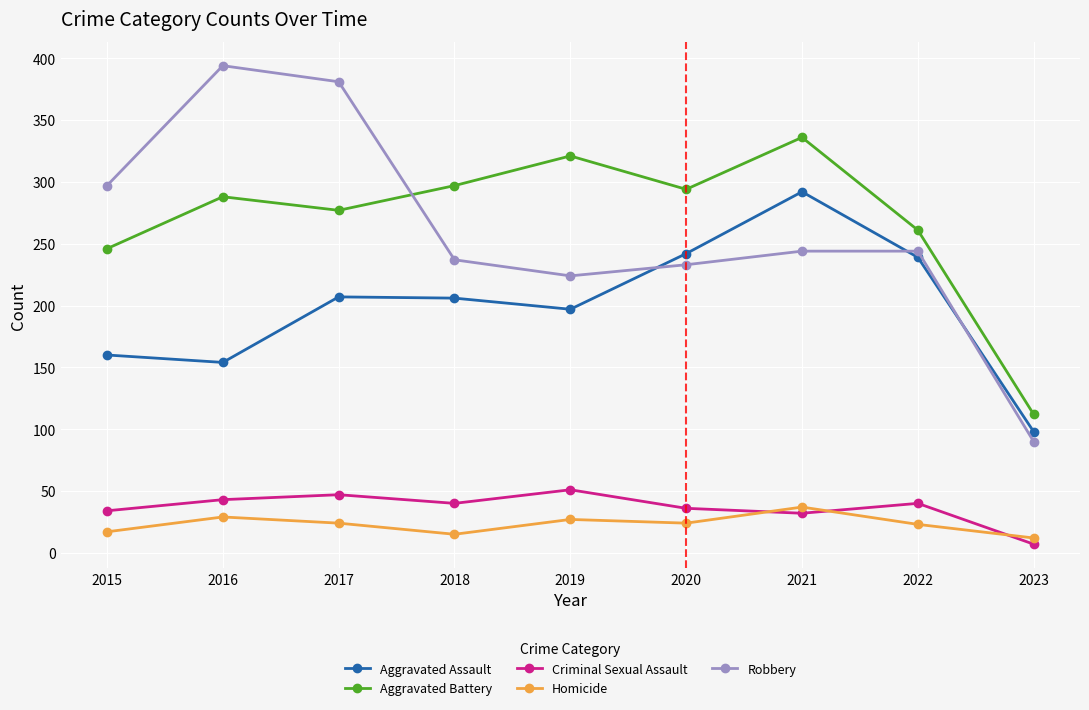

What are all the series names shown in the legend?

Aggravated Assault, Aggravated Battery, Criminal Sexual Assault, Homicide, Robbery